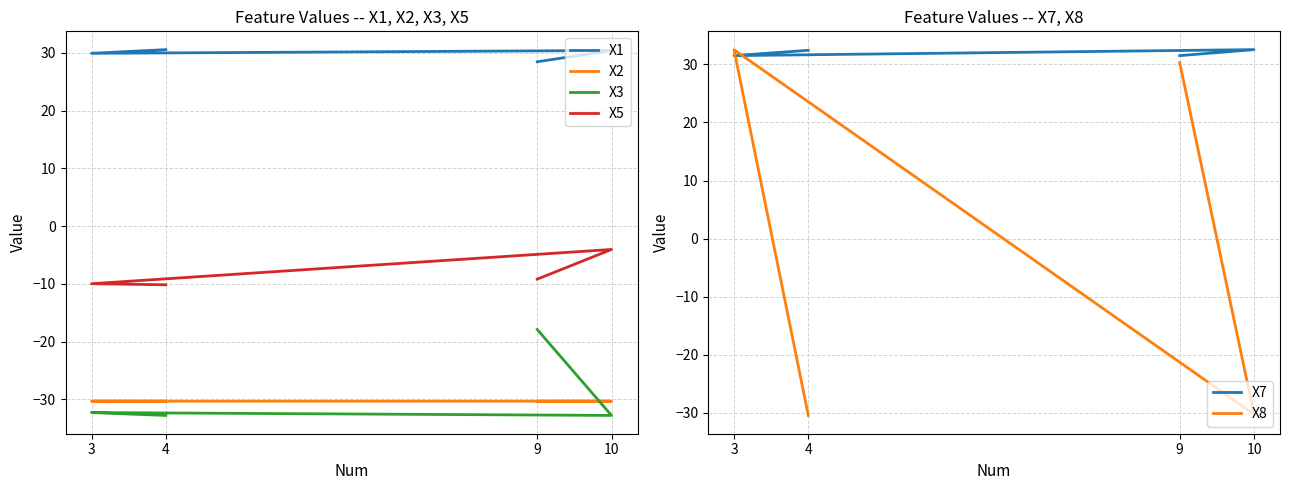

At which label is X1 closest to 29?

9